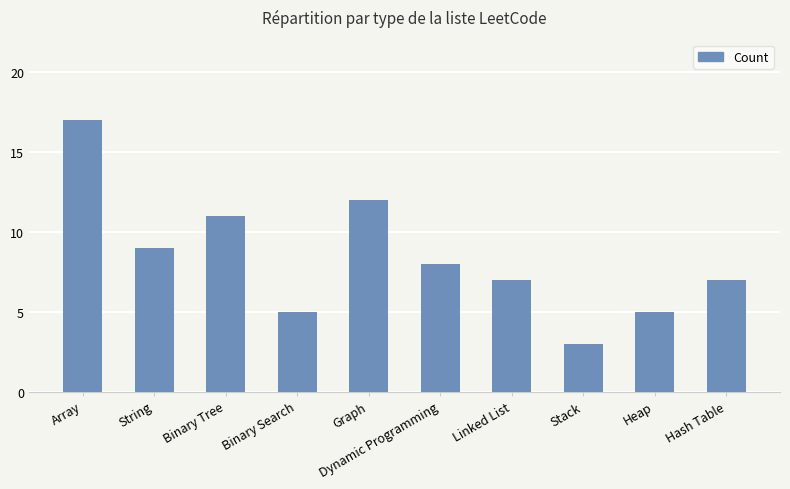

At which category does the chart reach its peak across all series?

Array